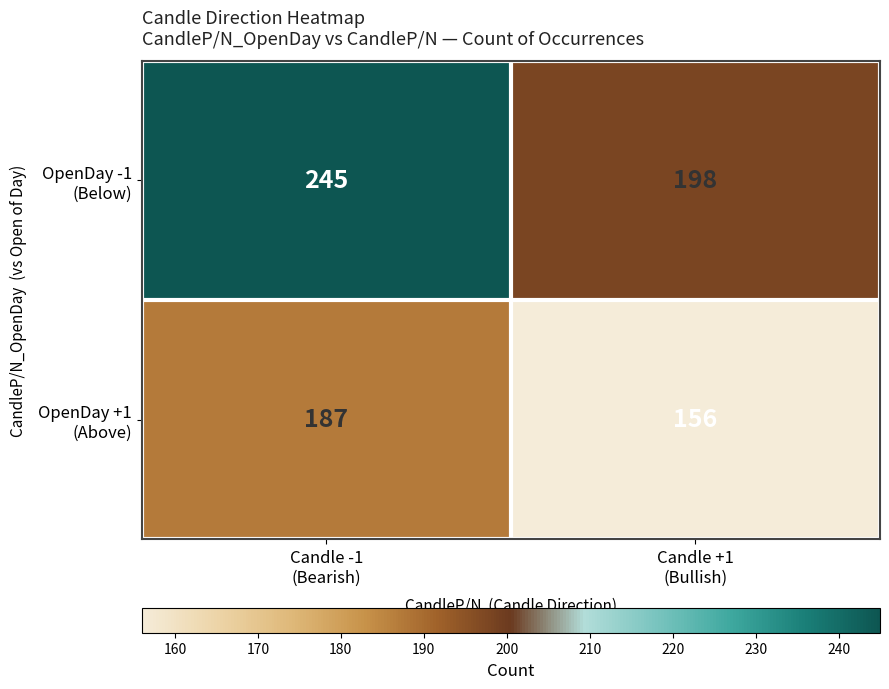

What is the difference between the highest and lowest values at Candle +1
(Bullish)?

42